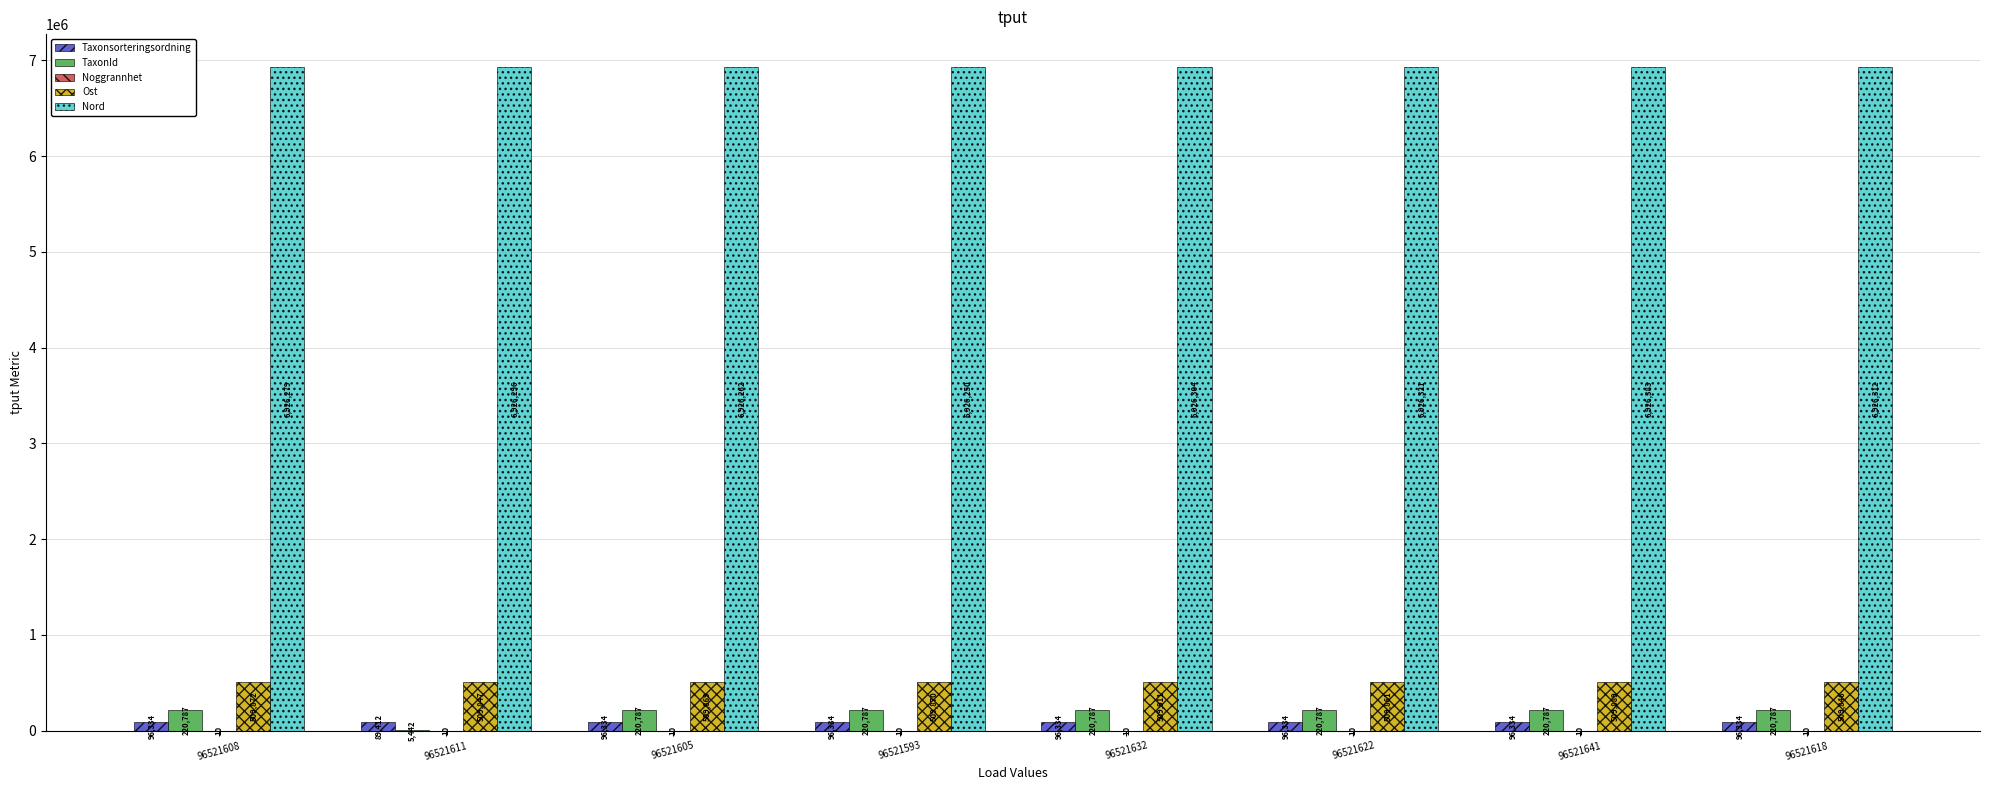

Count the number of categories in the chart.

8